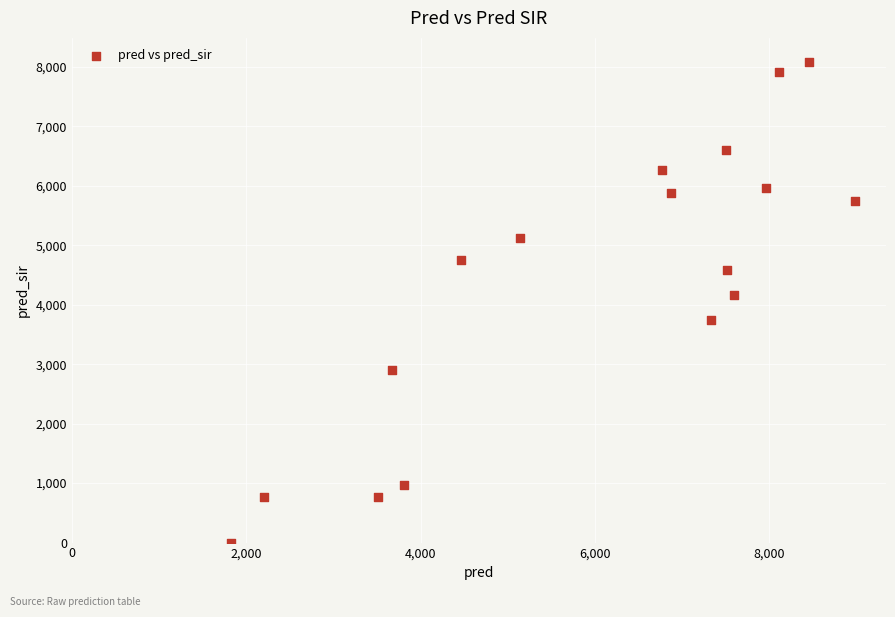

What is the range of Y values (max minus min)?

8081.0